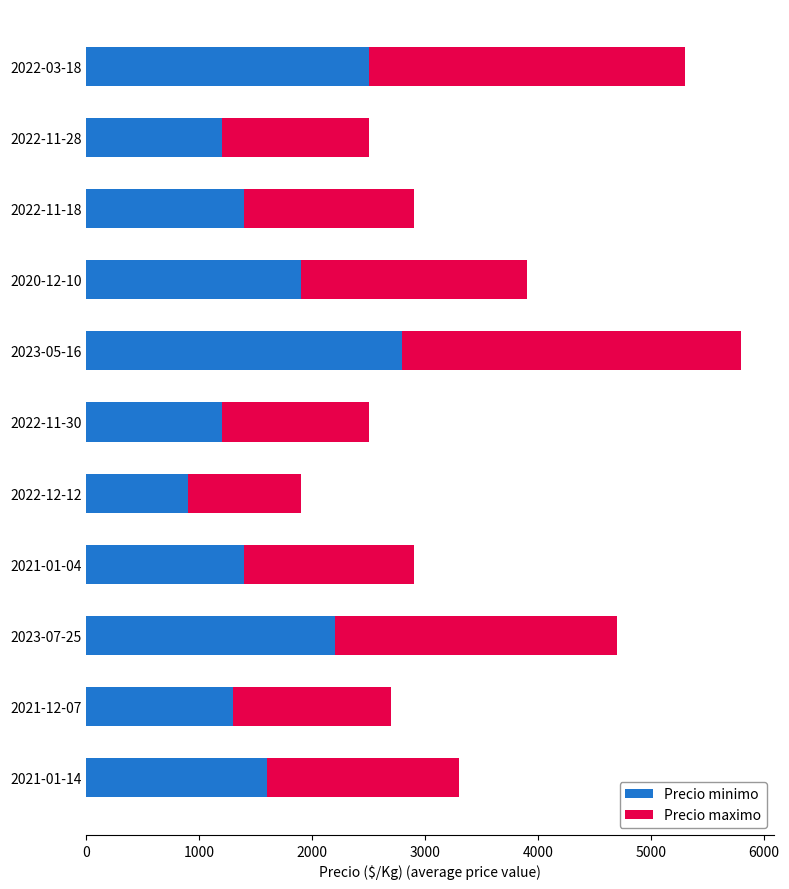

Which category has the lowest value in the Precio minimo series?

2022-12-12